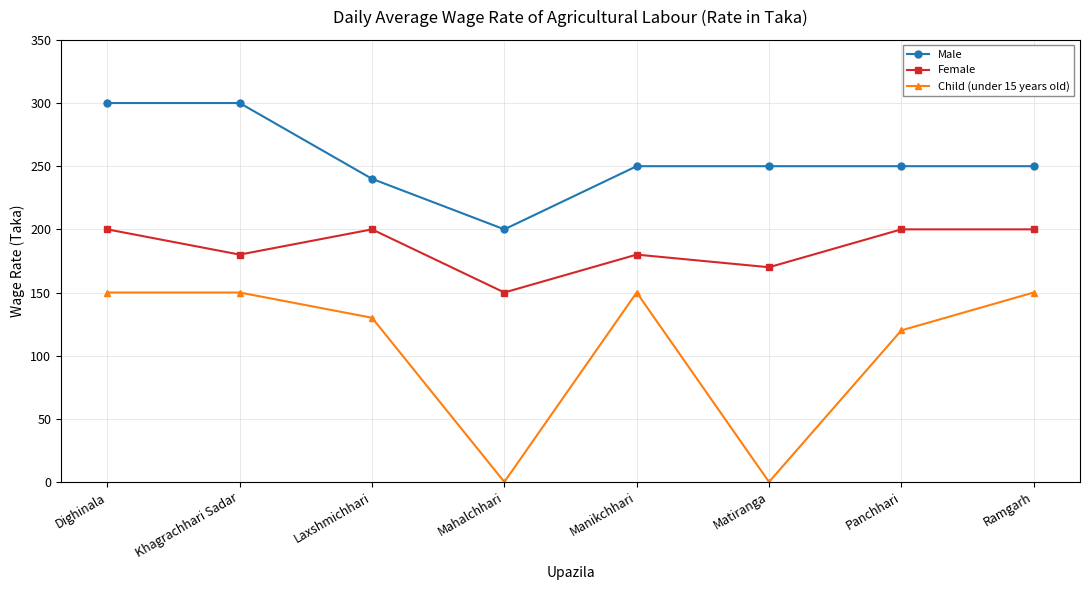

What are all the series names shown in the legend?

Male, Female, Child (under 15 years old)